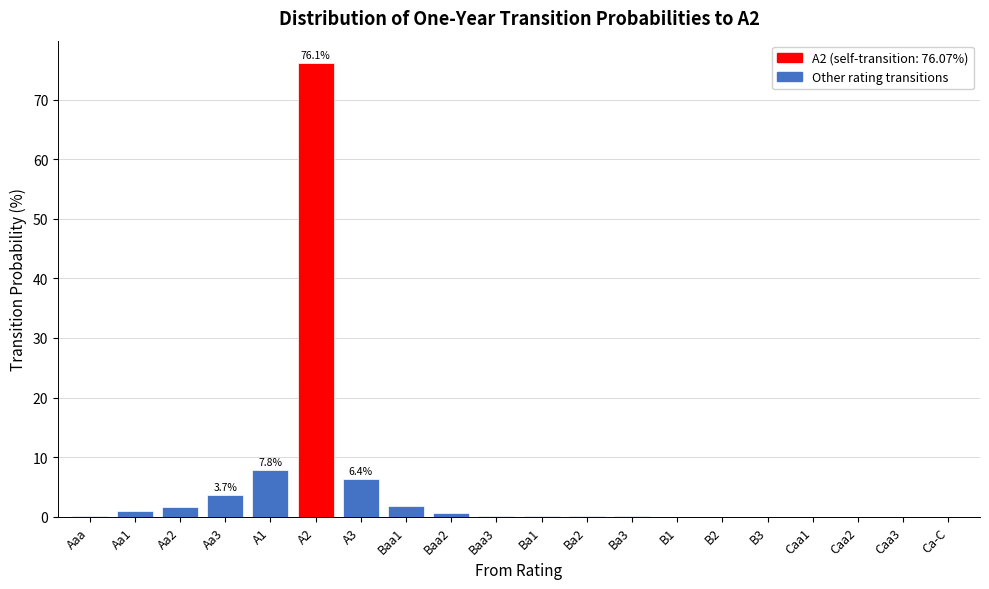

Which category has the highest value across all series?

A2